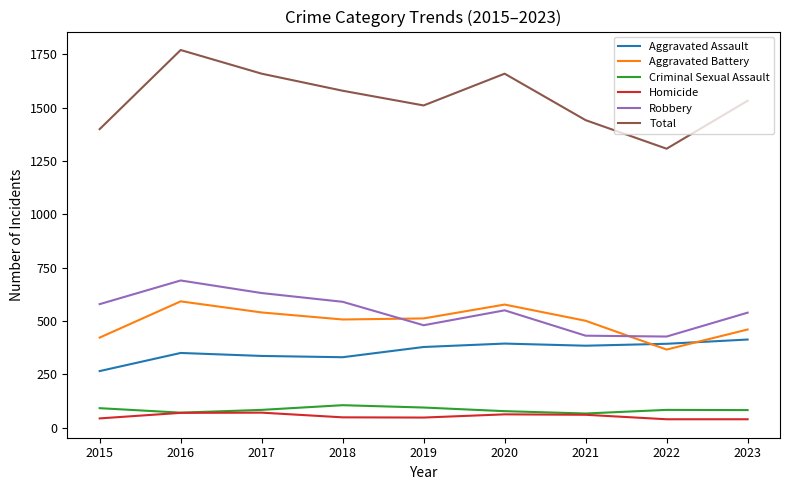

What is the sum of the Aggravated Assault values at 2015 and 2016?

615